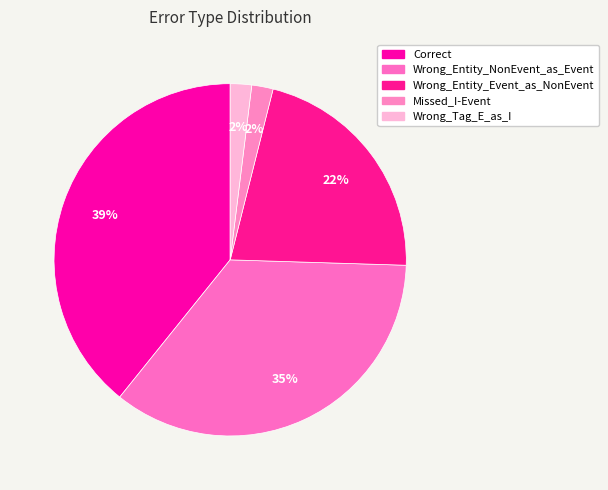

To the nearest percent, what percentage of the pie is Wrong_Tag_E_as_I?

2%